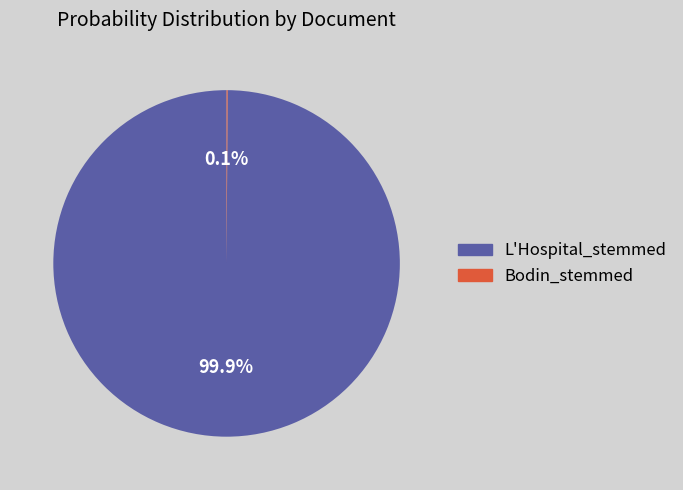

Which category accounts for the majority?

L'Hospital_stemmed